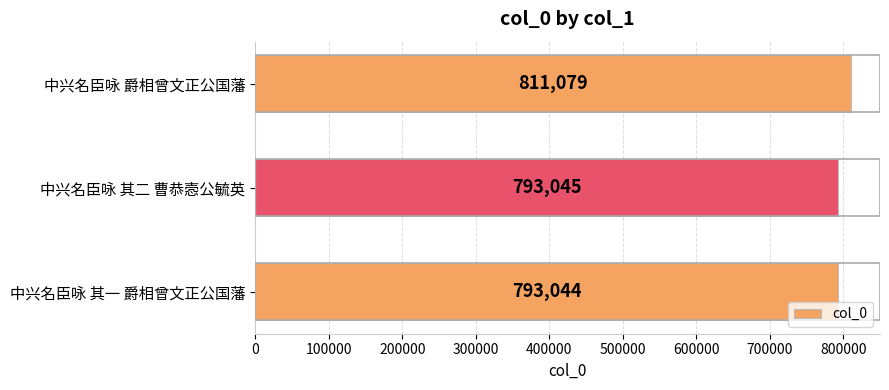

True or false: the data shows 162890 at 中兴名臣咏 爵相曾文正公国藩.

False